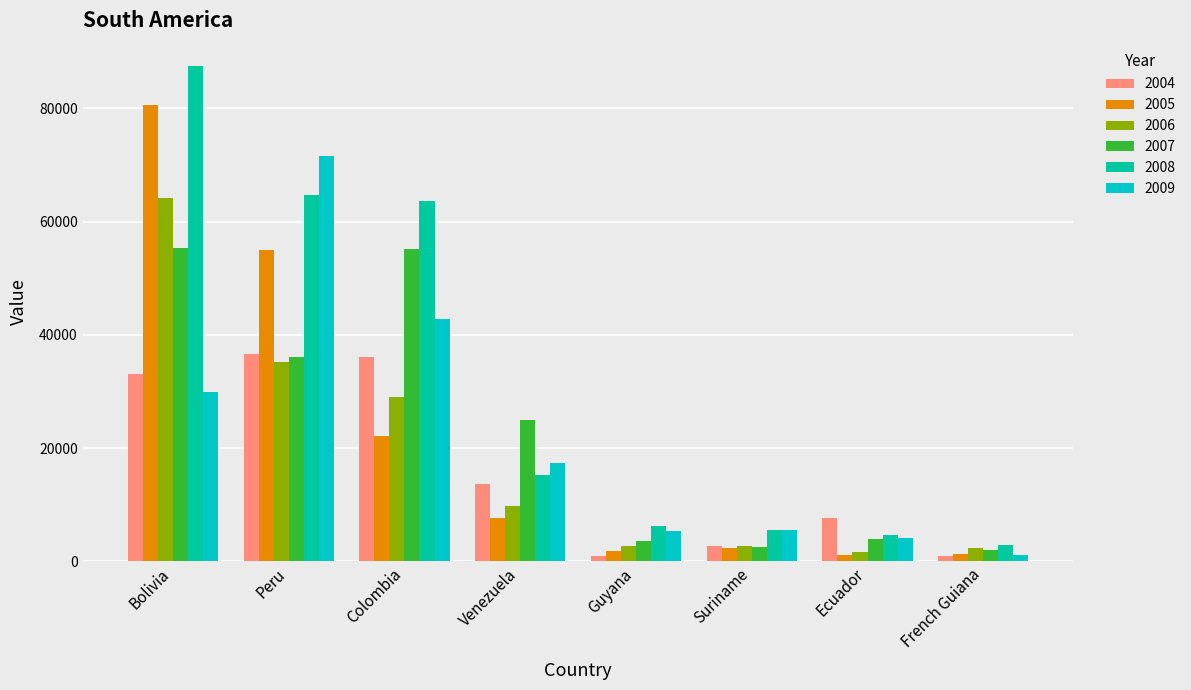

What is the sum of all 2008 values?

250337.5